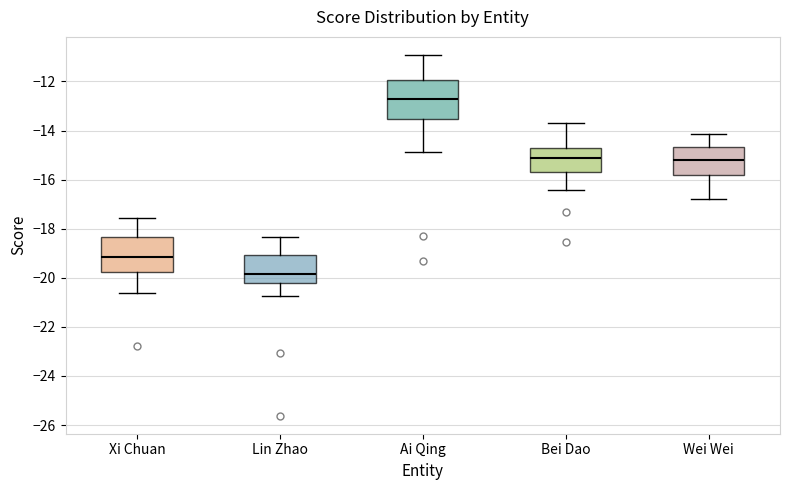

Reading left to right, transcribe this box plot: for each box, give where its median line is, the range the box spans, and where its two whiskers end, as read against the y-axis. The values are not printed on the chart, so give them approximately, as read against the axis.

Xi Chuan: median -19.2, box -19.8 to -18.4, whiskers -20.6 to -17.6
Lin Zhao: median -19.8, box -20.2 to -19.0, whiskers -20.8 to -18.4
Ai Qing: median -12.8, box -13.6 to -12.0, whiskers -14.8 to -11.0
Bei Dao: median -15.2, box -15.8 to -14.6, whiskers -16.4 to -13.6
Wei Wei: median -15.2, box -15.8 to -14.6, whiskers -16.8 to -14.2